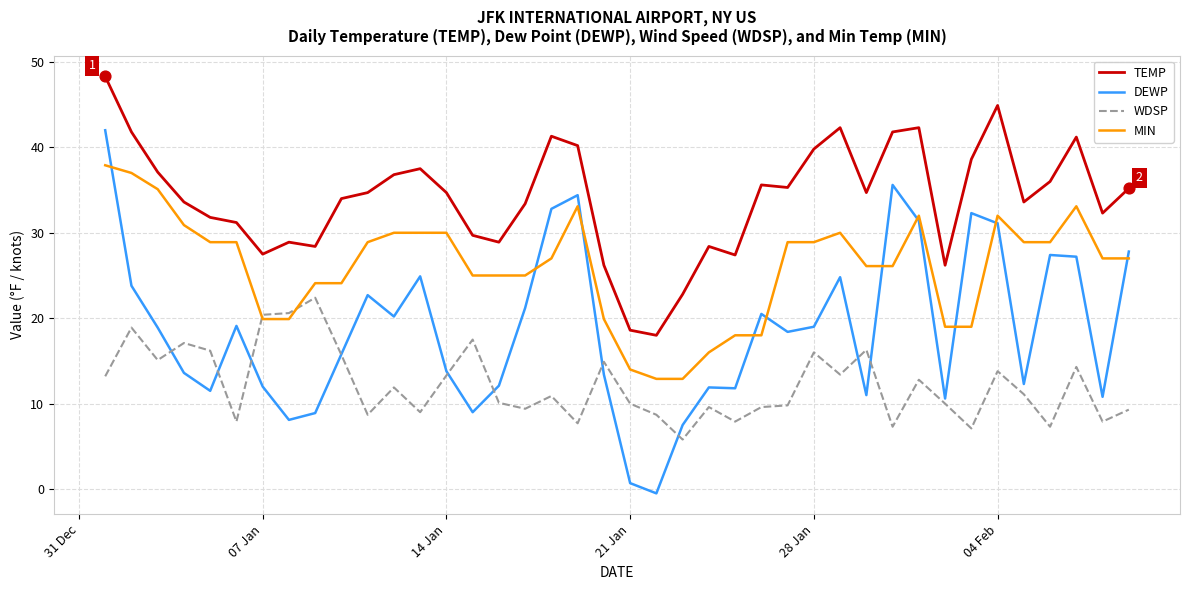

Which series has the widest spread of values?

DEWP